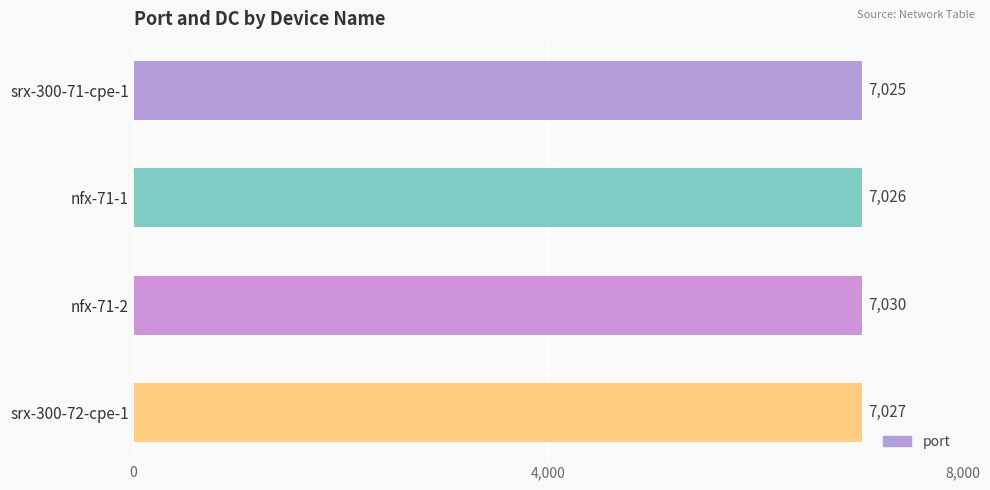

Rank the categories by value from highest to lowest.

nfx-71-2, srx-300-72-cpe-1, nfx-71-1, srx-300-71-cpe-1